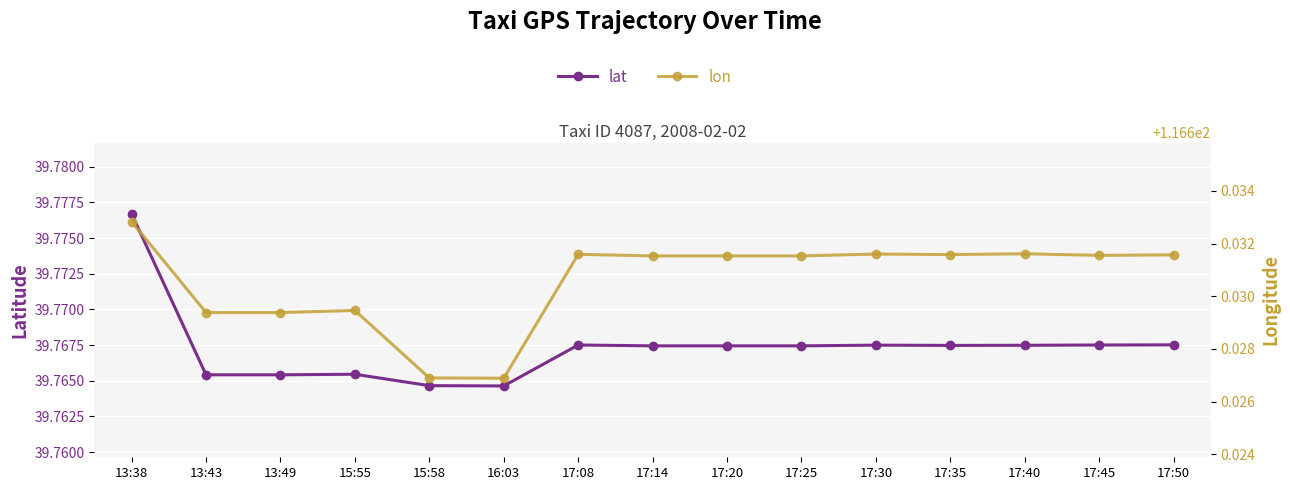

True or false: lat and lon intersect in this chart.

False